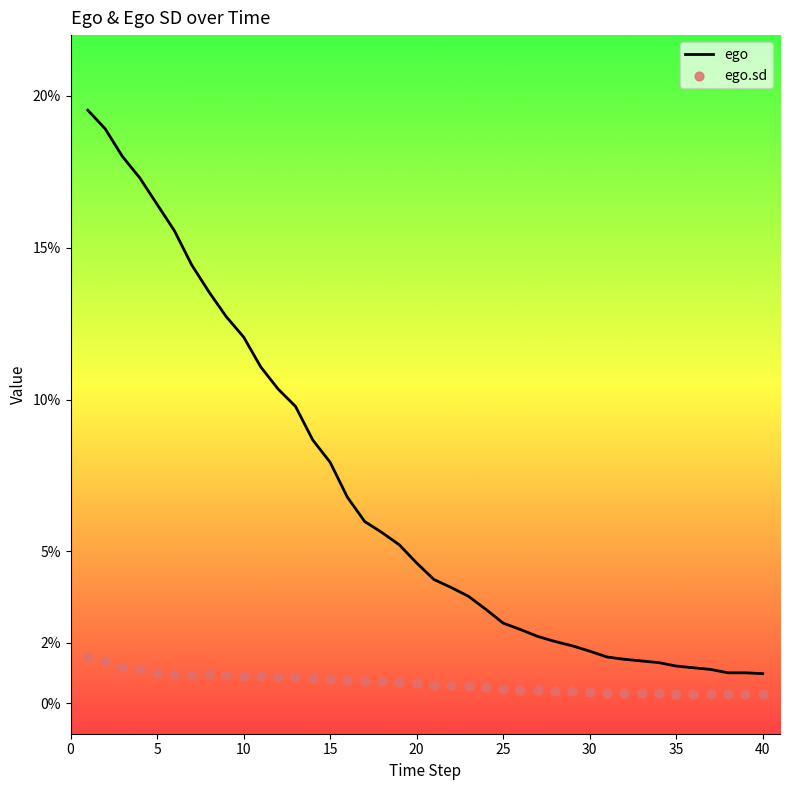

Which series reaches the maximum Y coordinate?

ego